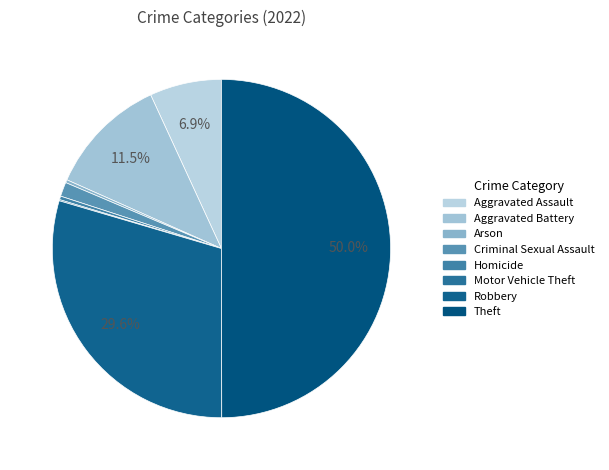

To the nearest percent, what is the combined percentage of Aggravated Battery and Theft?

61%